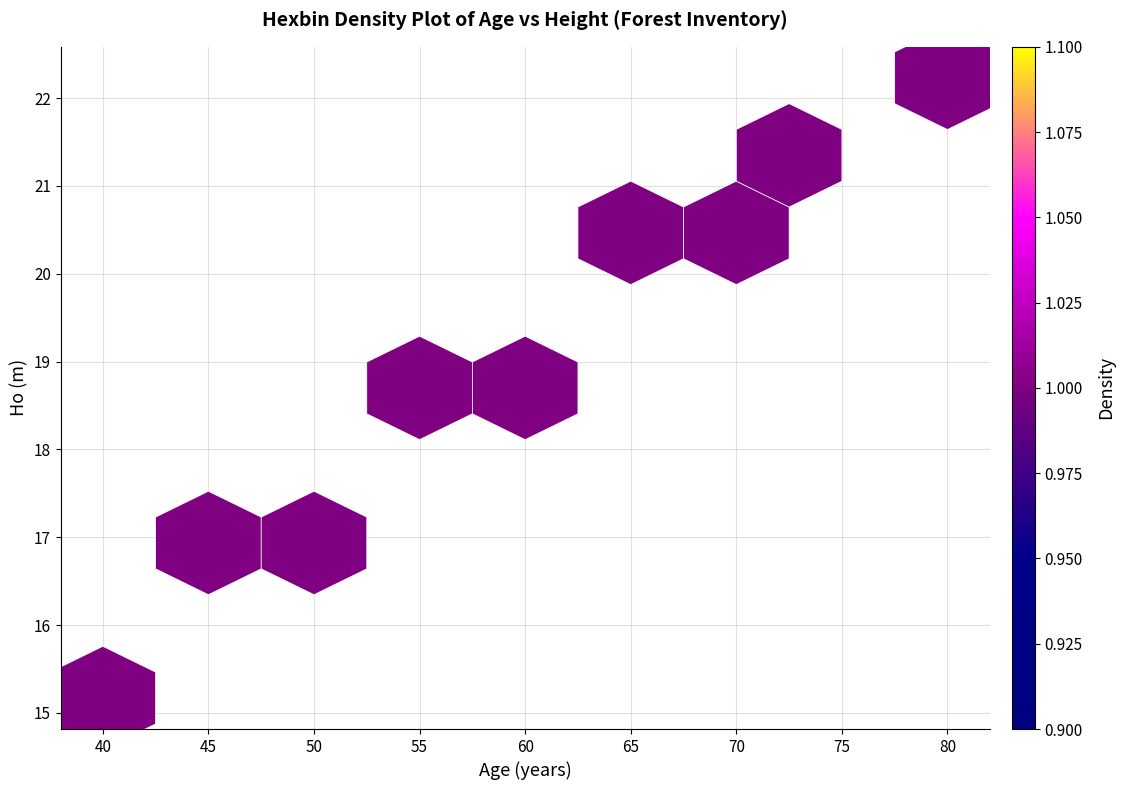

What Y value in the scatter plot is closest to 18?

18.4